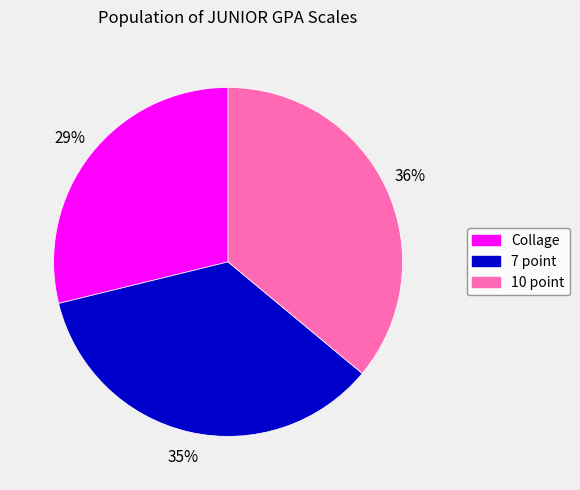

How many slices are in this pie chart?

3